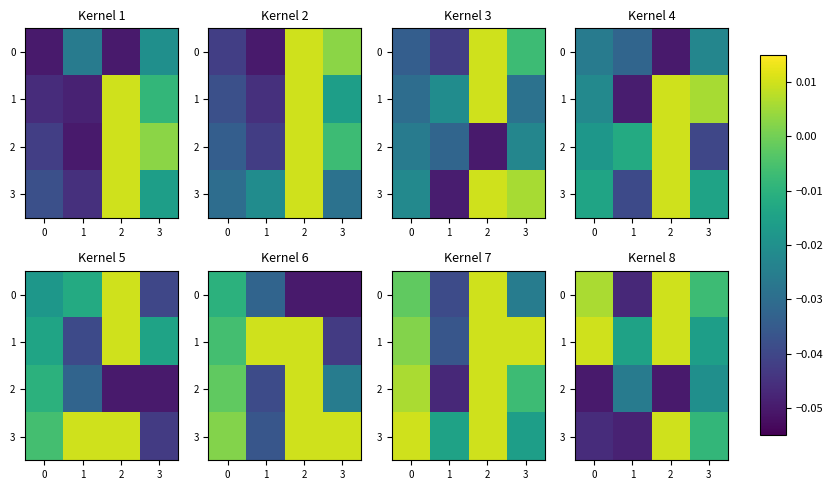

At which label does 0 reach its minimum?

1